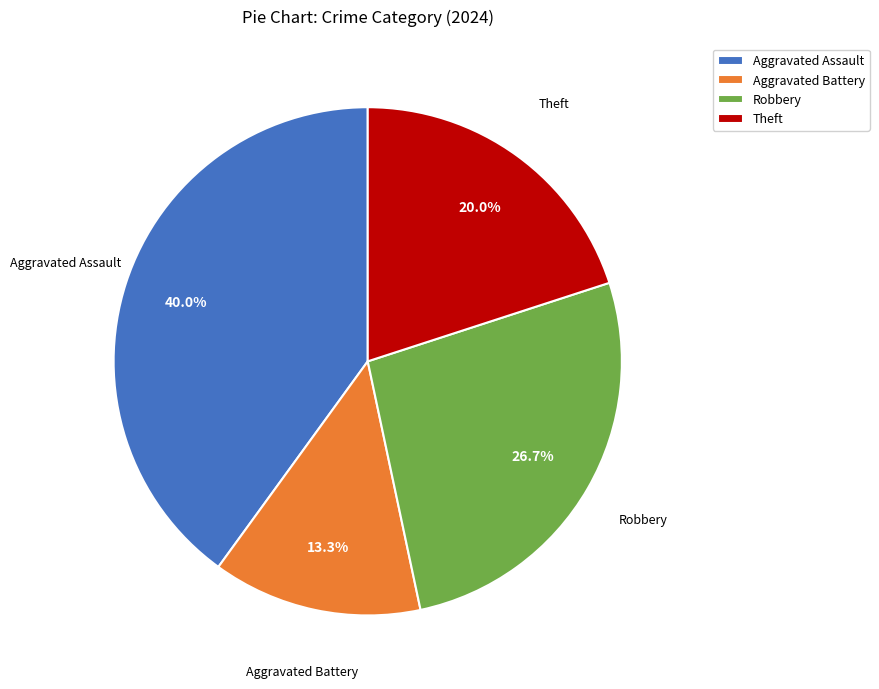

True or false: Aggravated Assault accounts for 52% of the total.

False